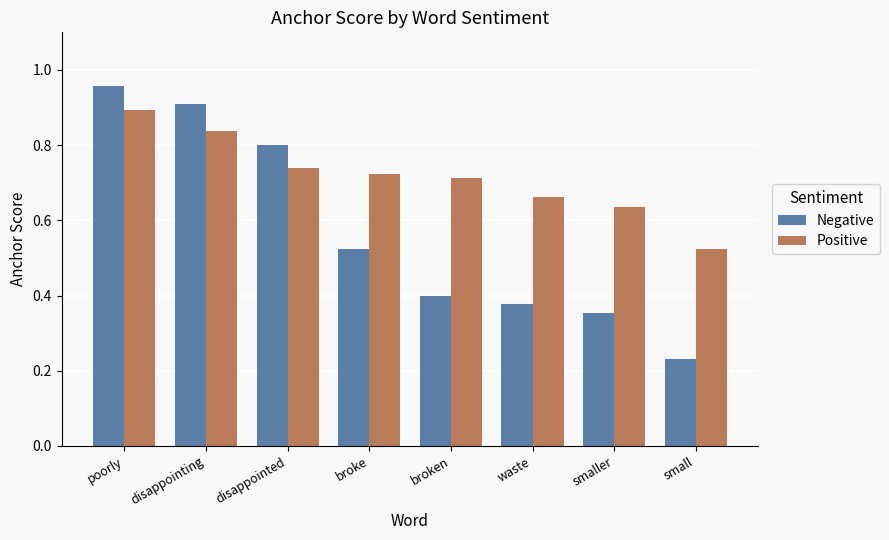

Where is Negative nearest to the value 0?

small